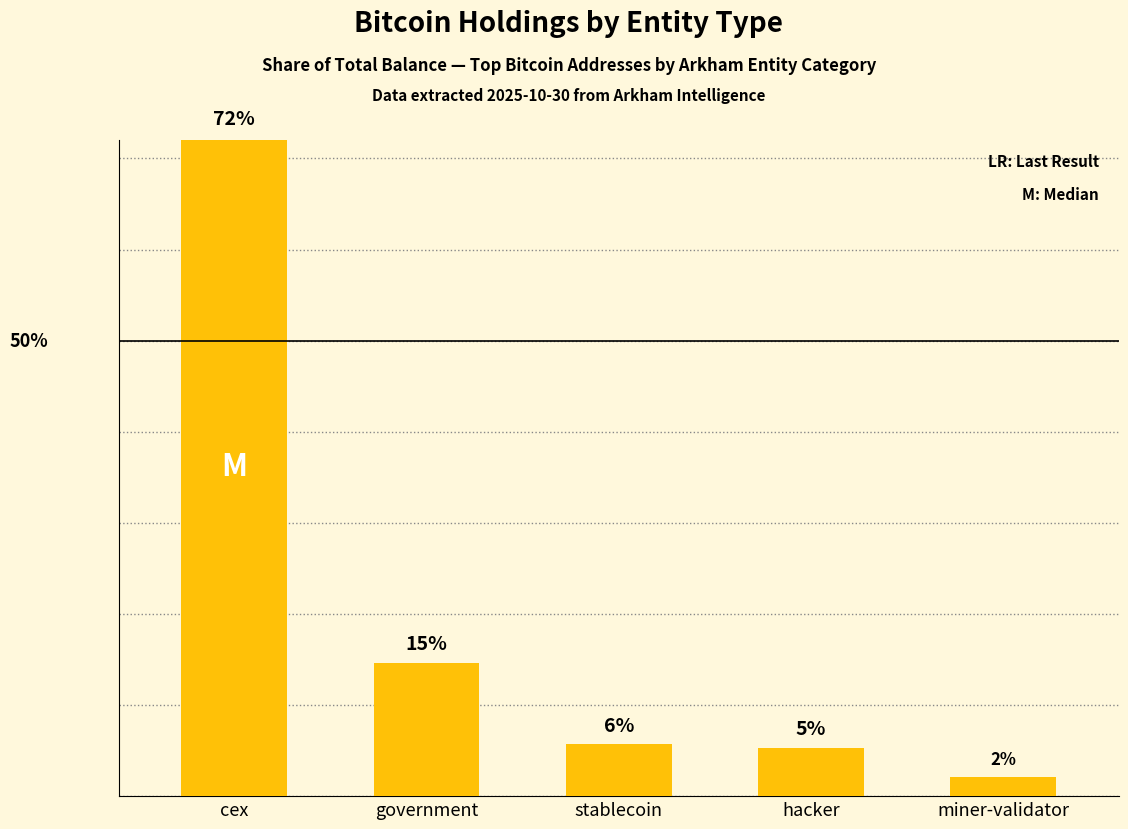

True or false: the data shows 72.3 at cex.

True